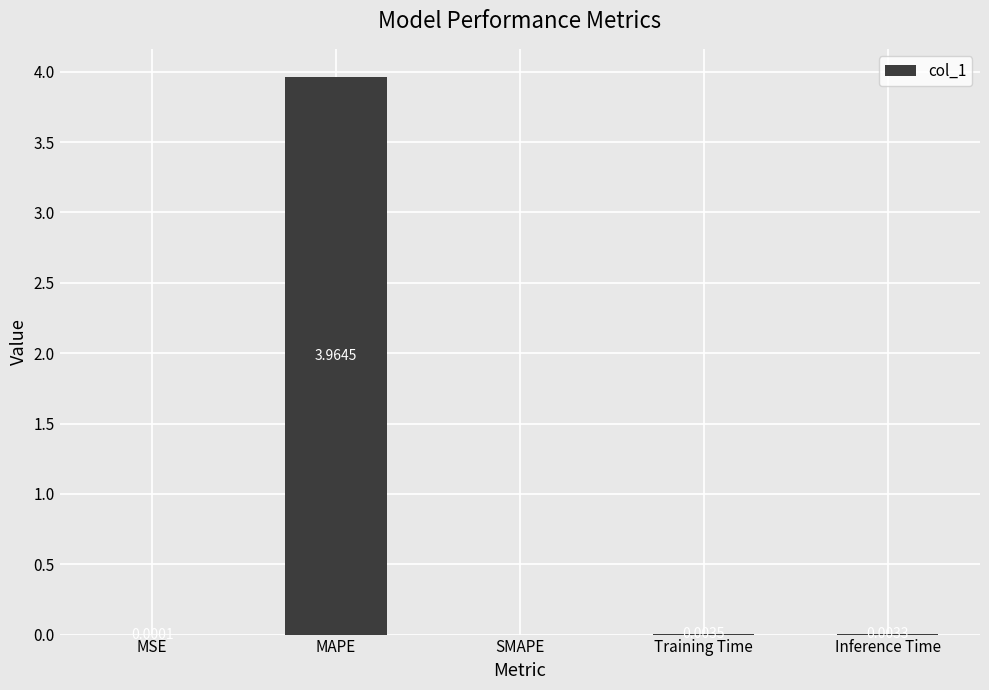

Which category has the highest value across all series?

MAPE